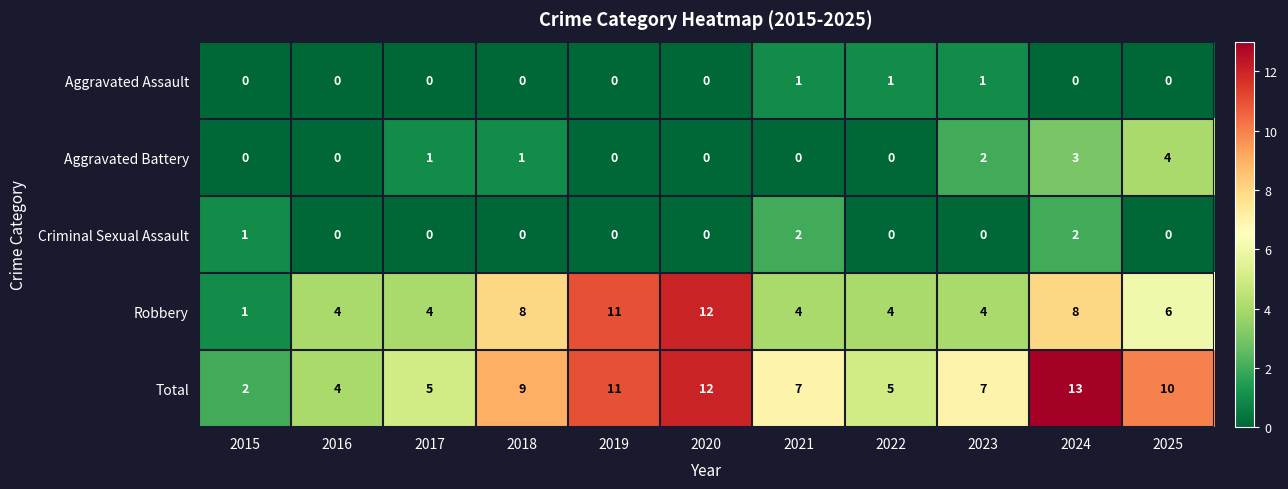

What is the sum of the Total values at 2023 and 2018?

16